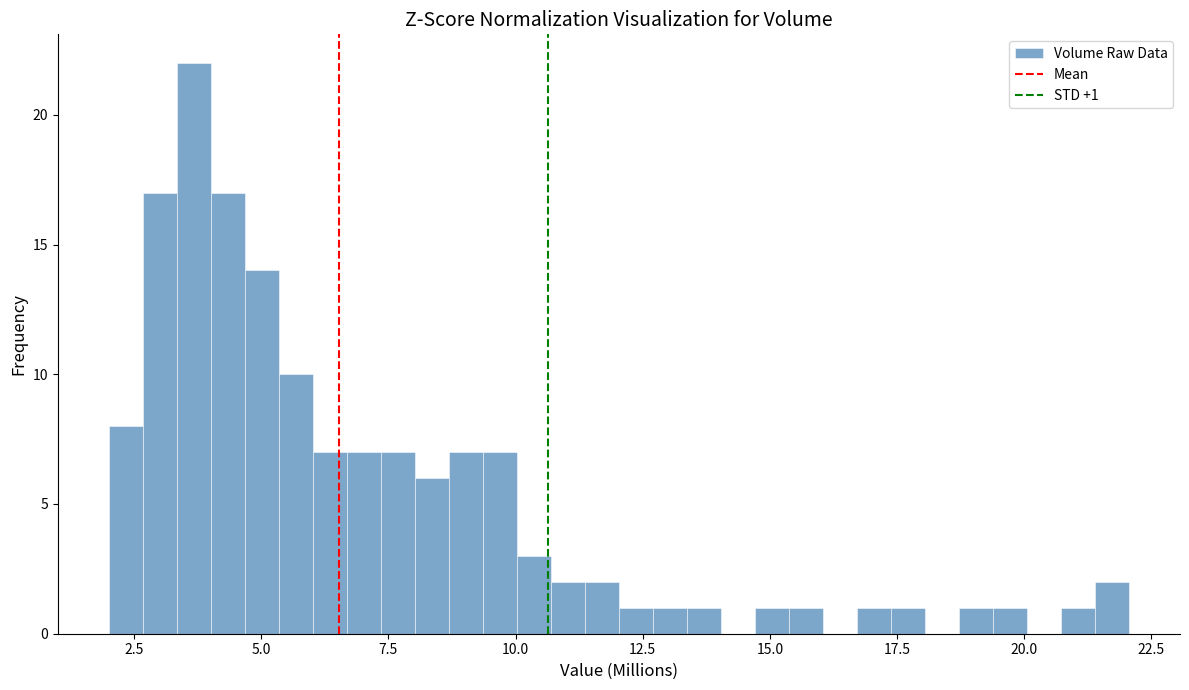

Around what value on the x-axis is the tallest bar? Give the approximate position of its centre, as read against the axis.

3.5